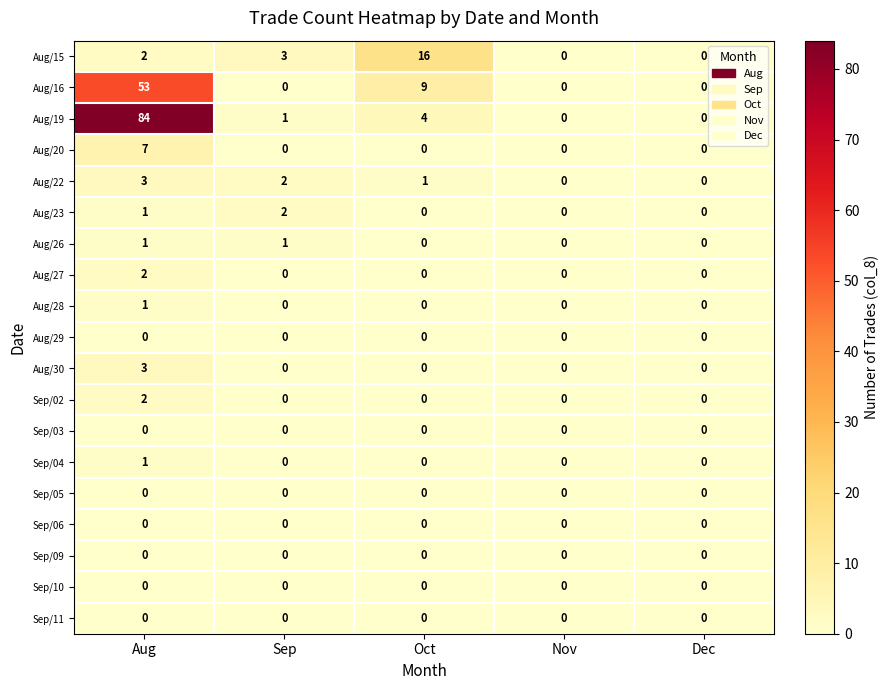

What is the total value across all series at Oct?

30